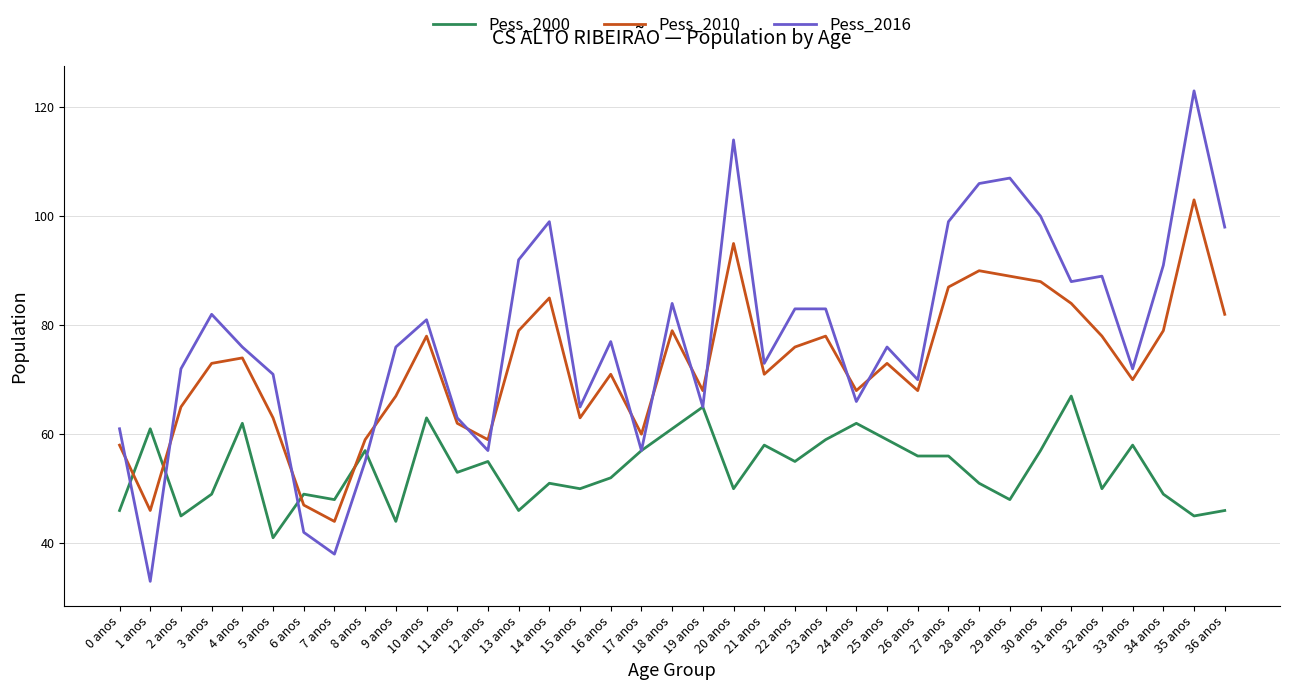

At which label does Pess_2016 reach its peak?

35 anos